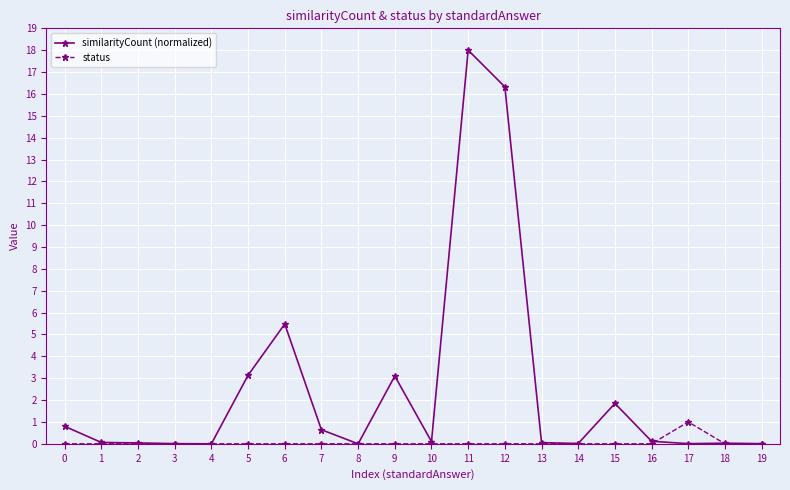

Which series has the widest spread of values?

similarityCount (normalized)